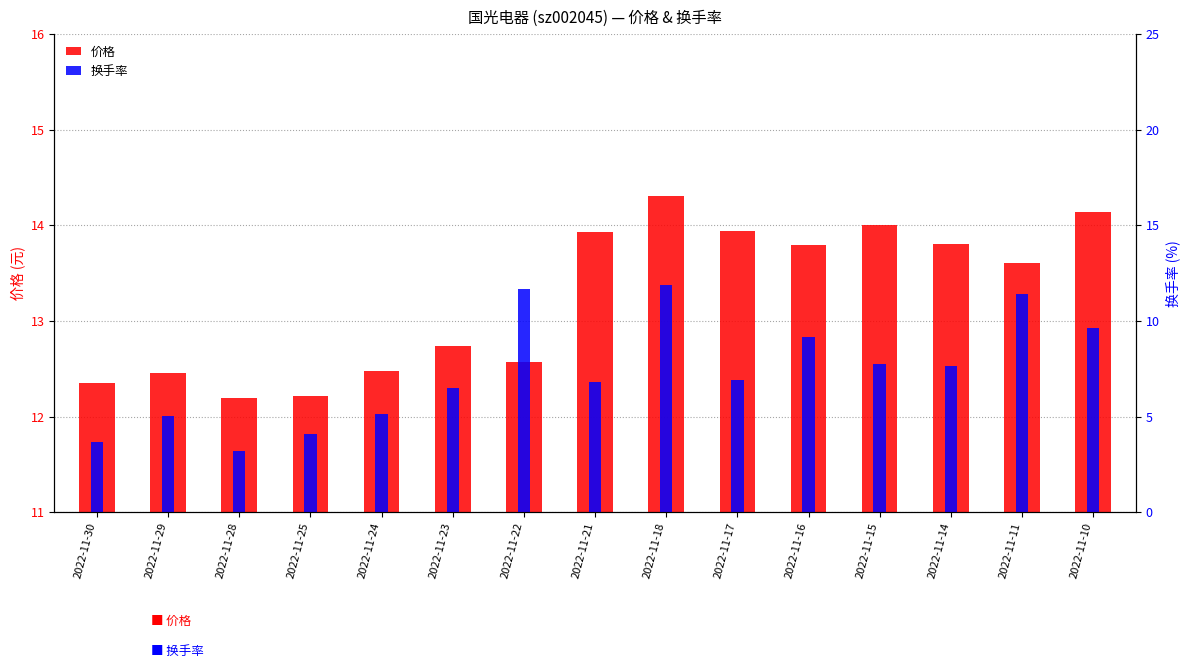

Is the value of 换手率 at 2022-11-22 greater than the value of 价格 at 2022-11-29?

No